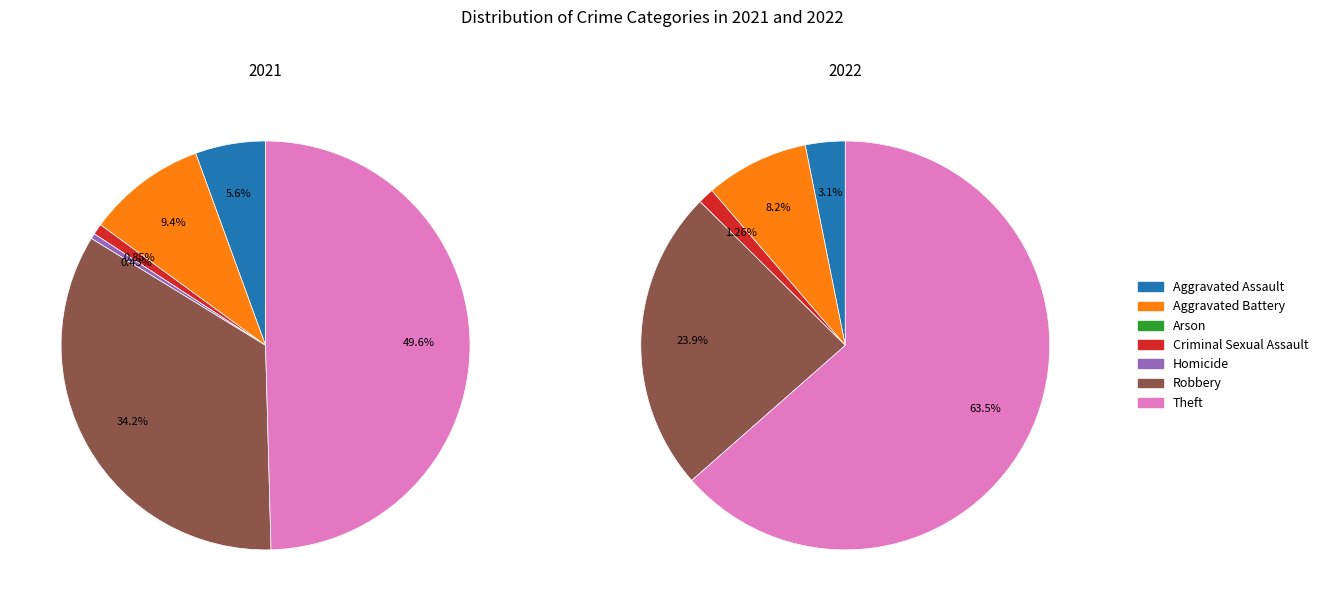

What percentage do values_2021 and 3 together represent?

6.4%